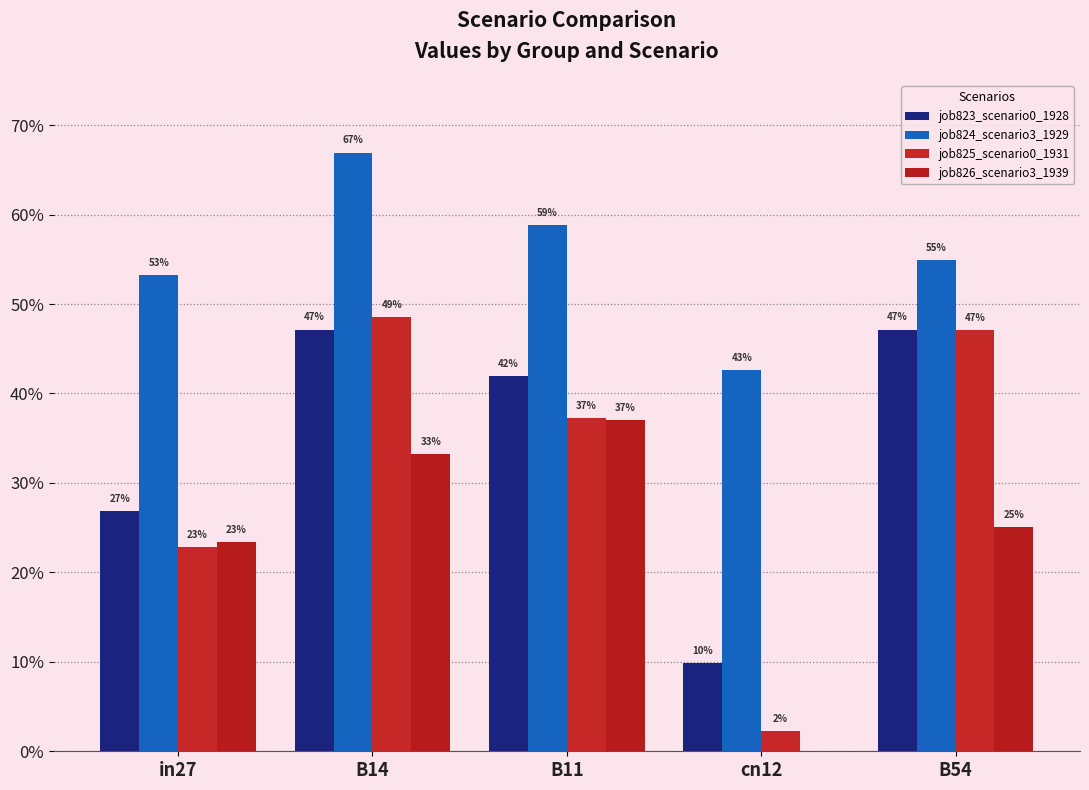

What is the greatest value displayed?

0.7